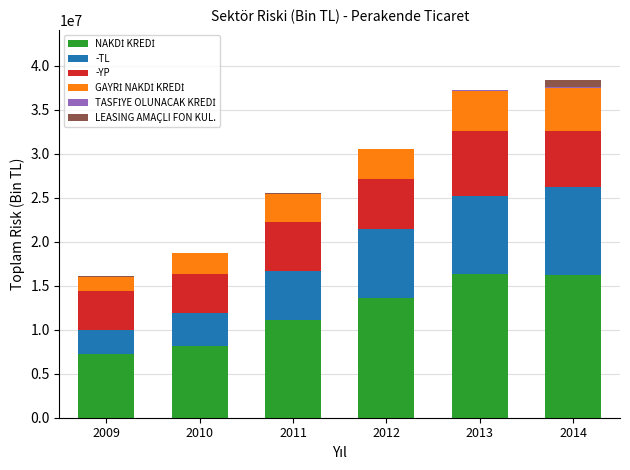

Are the bars grouped side by side (vs. stacked)?

No